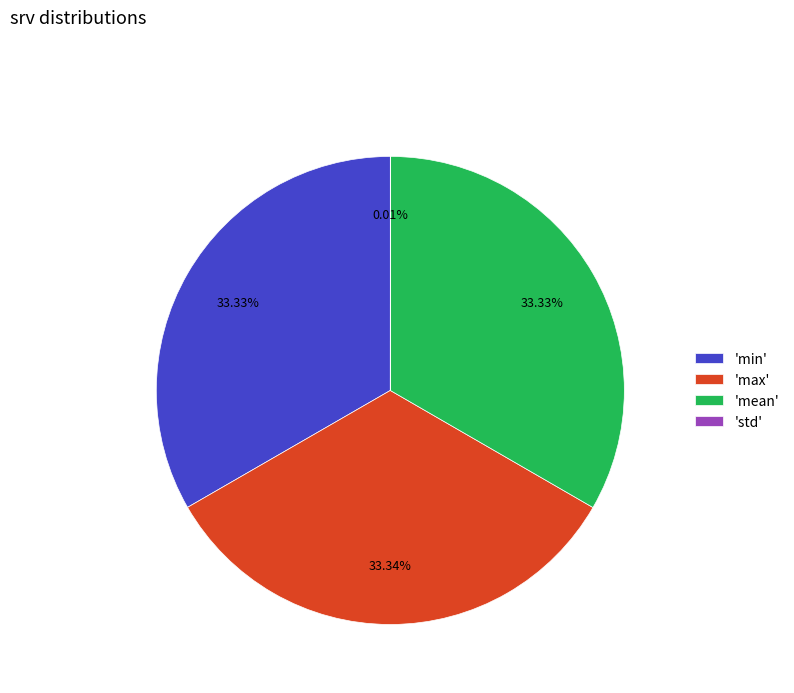

To the nearest percent, what is the average slice percentage?

25%